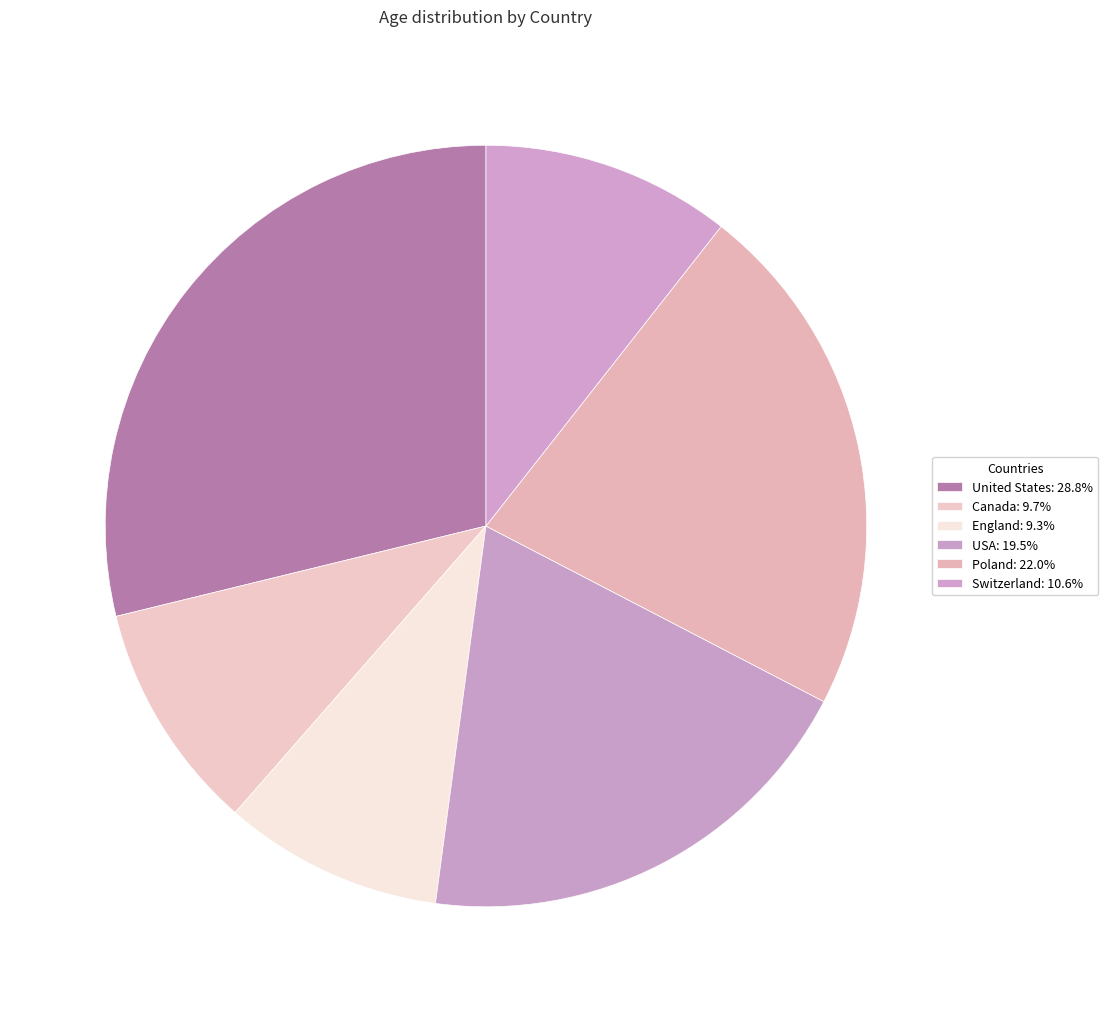

To the nearest percent, what is the difference between the largest and smallest slice percentages?

19%